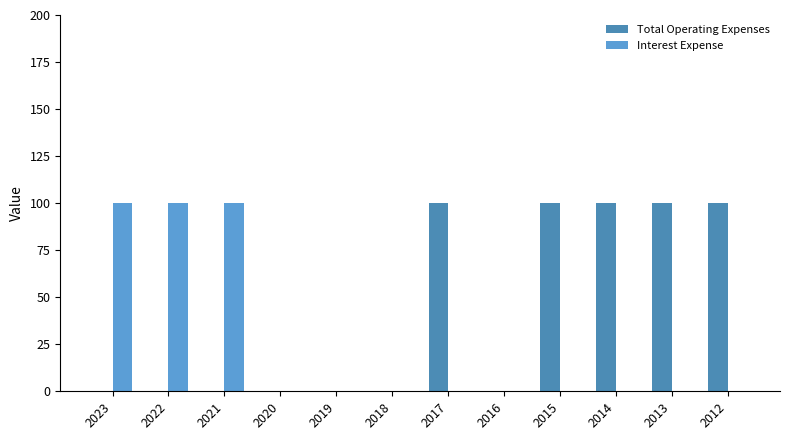

Which series has the largest total across all categories?

Total Operating Expenses